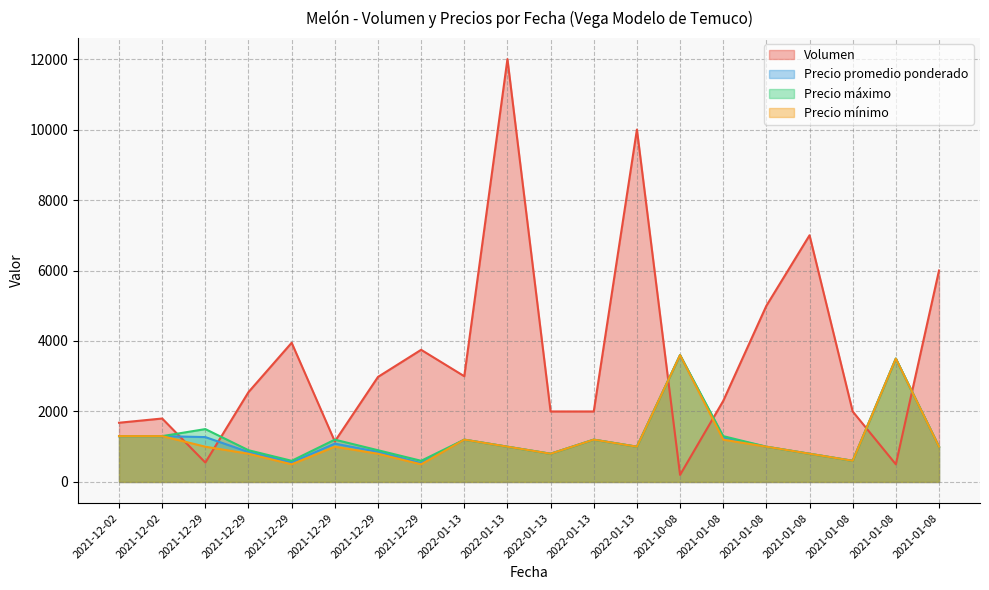

What is the difference between the second highest and minimum values in the Precio mínimo series?

3000